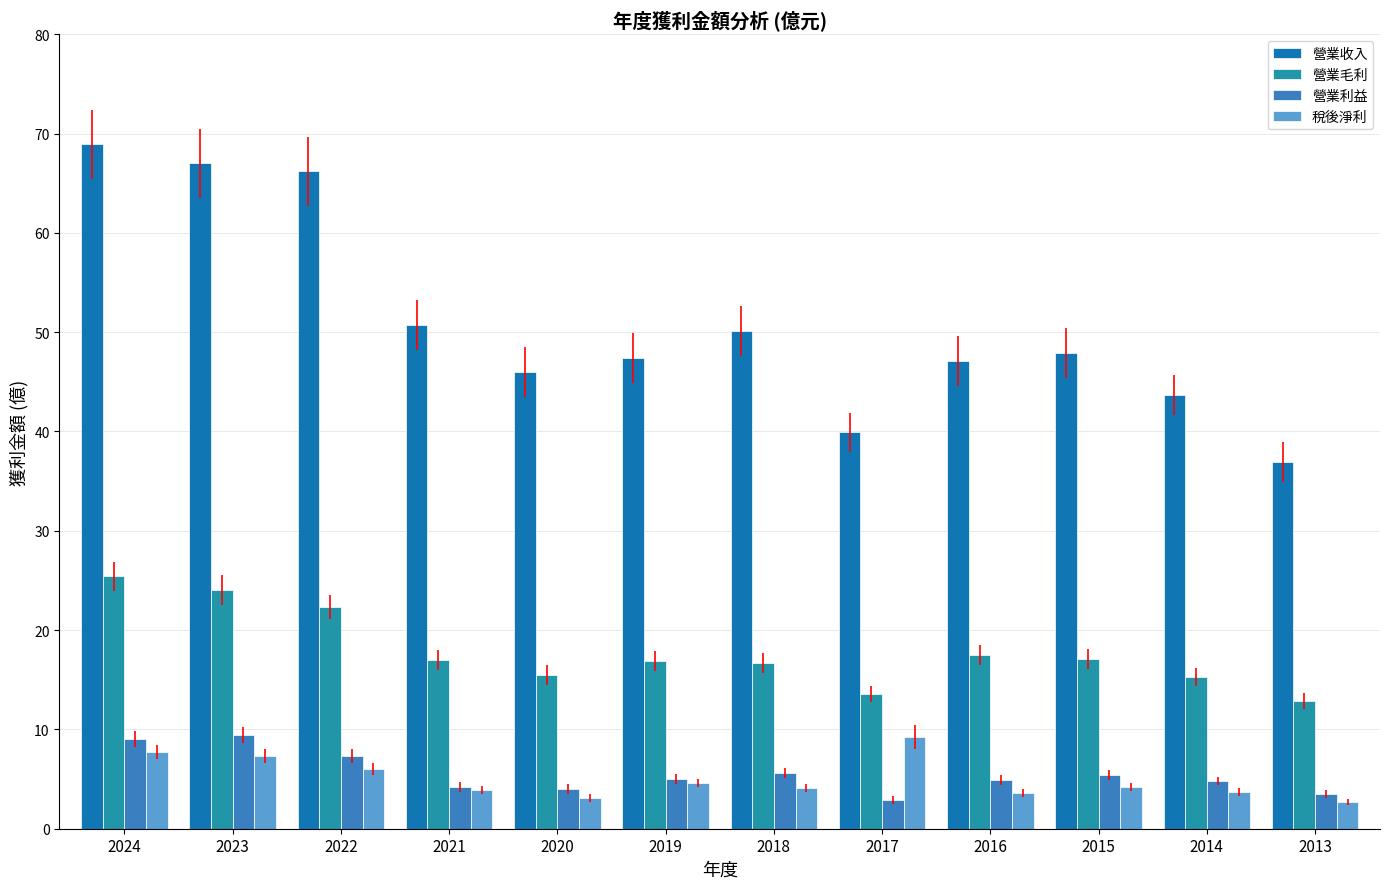

What is the sum of the 營業毛利 values at 2022 and 2017?

35.9